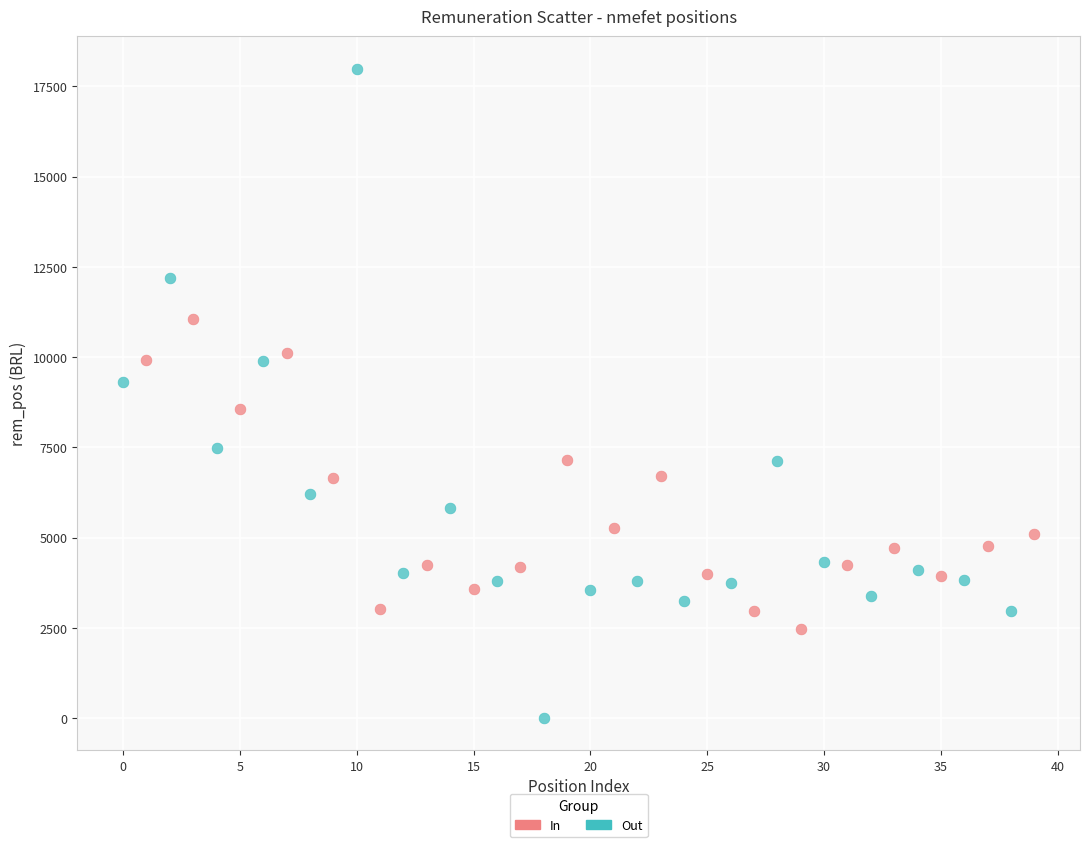

Which series has the largest Y range (max minus min)?

Out